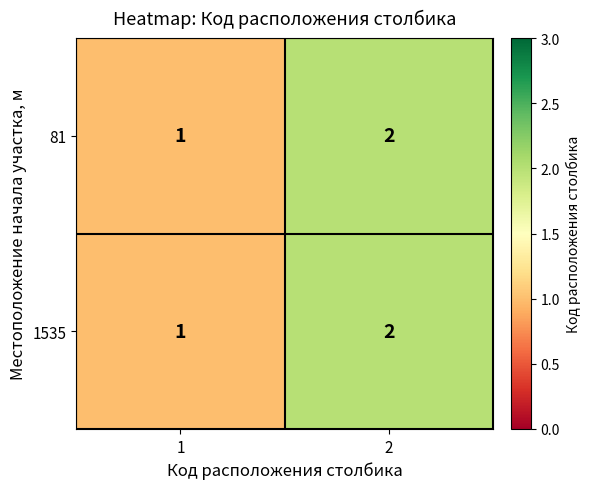

The 81 series shows 1 at 1. True or false?

True